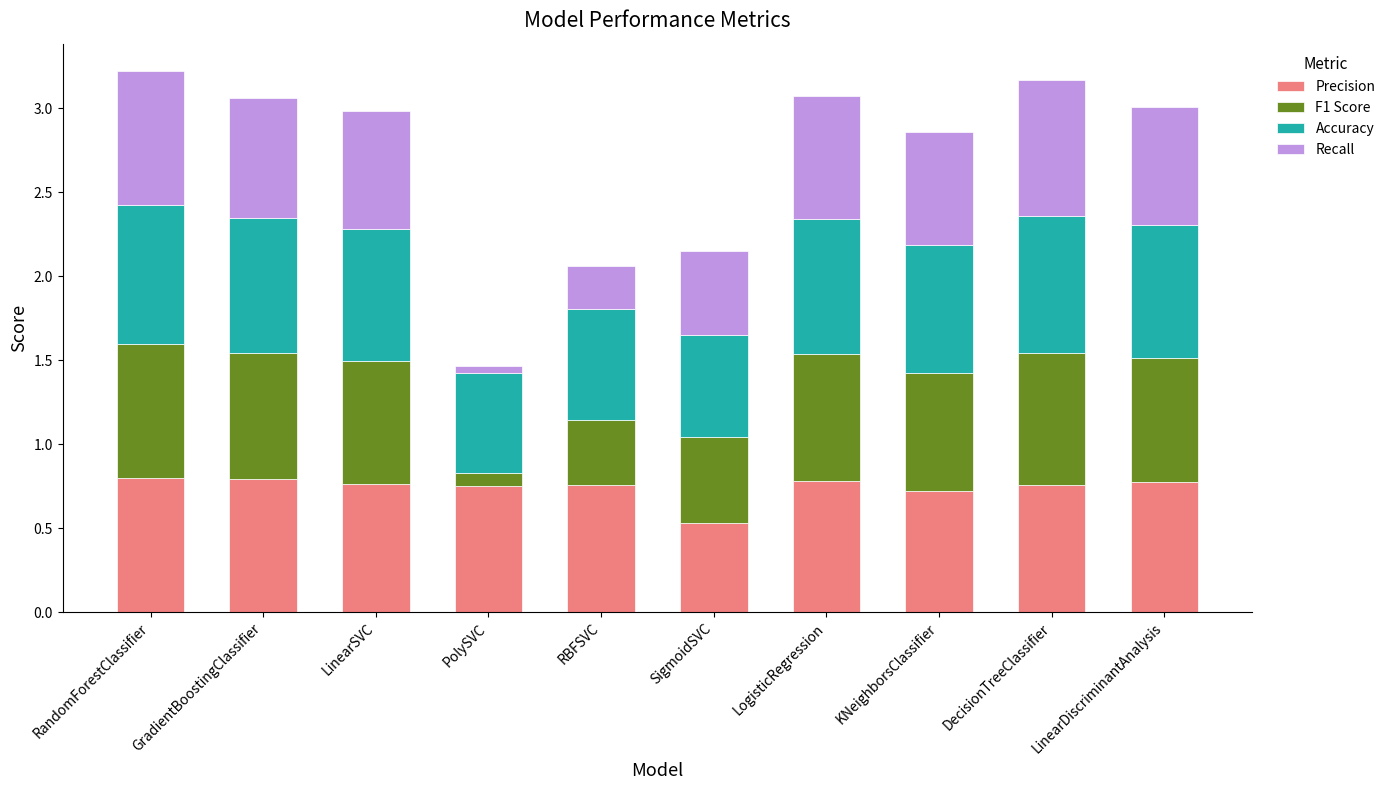

Is it true that Precision equals 0.8 at LogisticRegression?

True